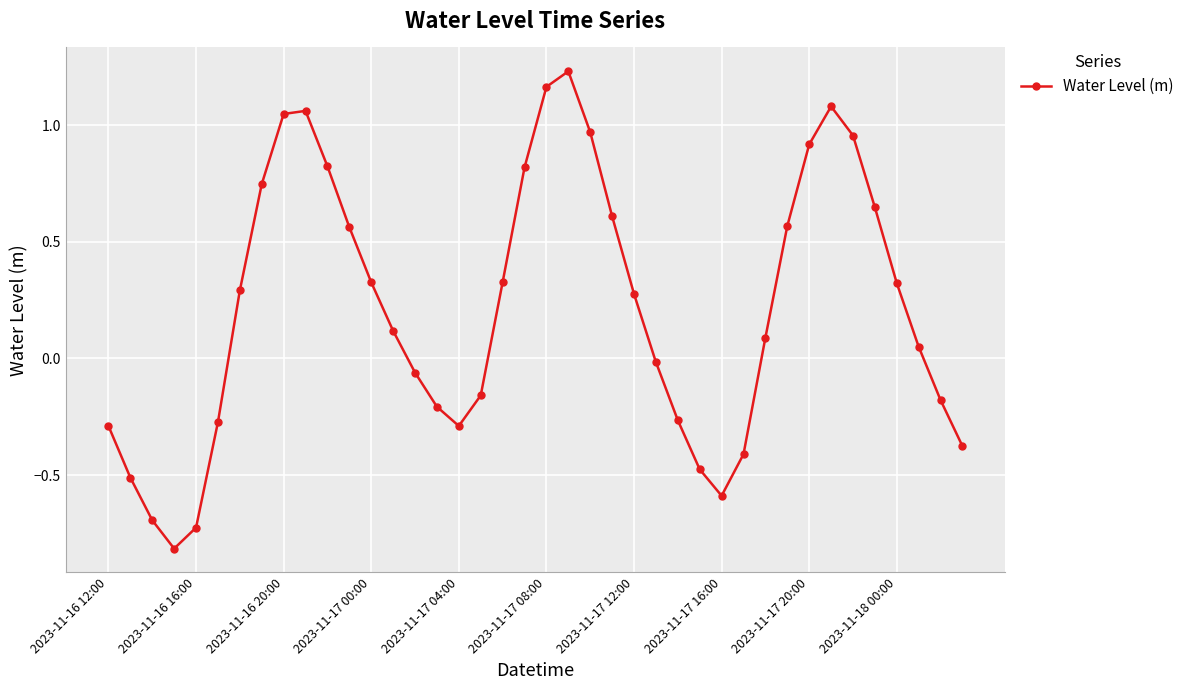

What is the minimum value shown in the chart?

-0.8